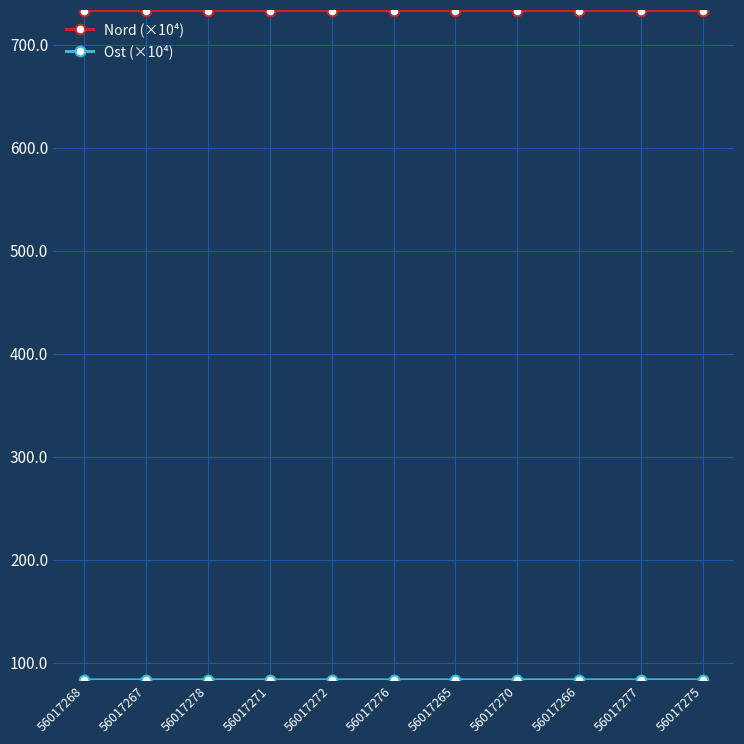

What is the spread (max minus min) of values at 56017268?

649.9